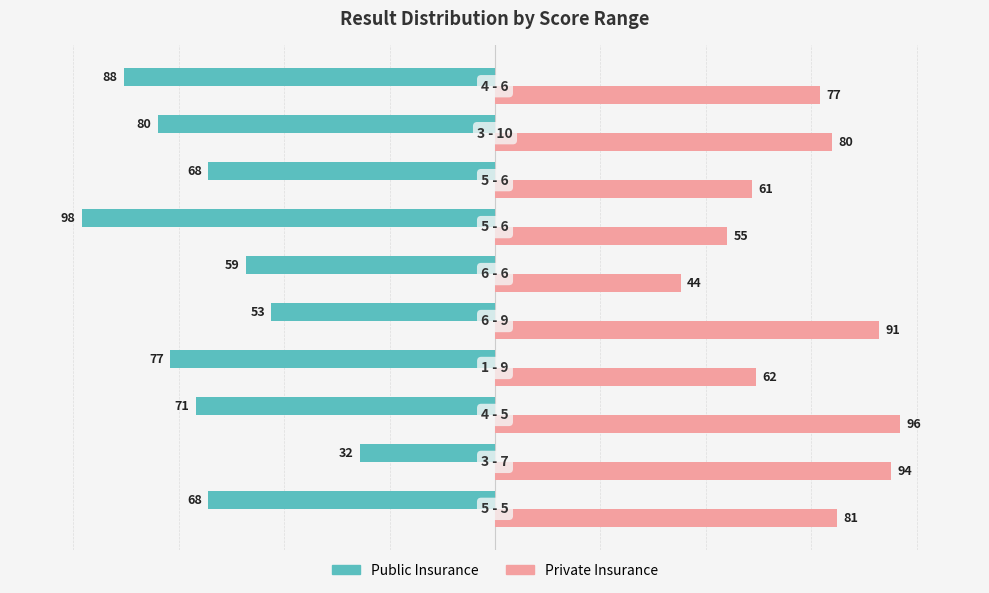

What is the smallest value displayed?

-98.0